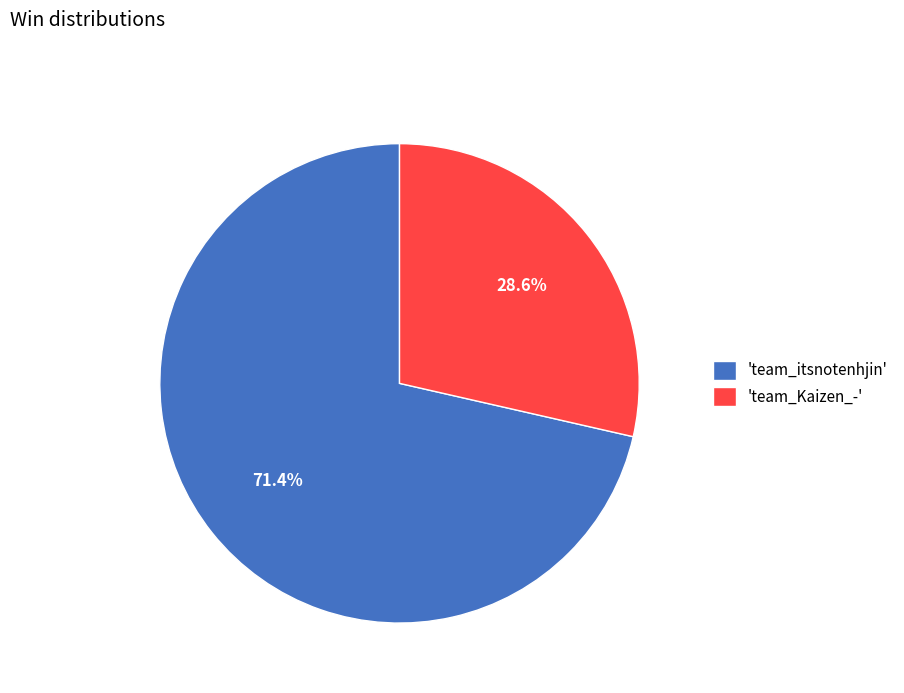

Which category has the smallest portion of the pie?

'team_Kaizen_-'